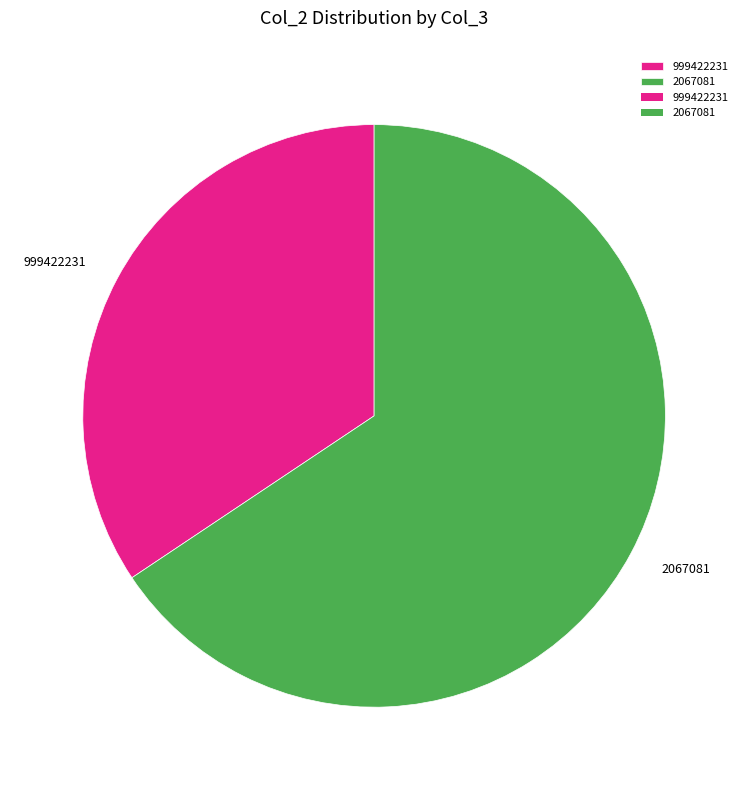

Which category has the biggest portion of the pie?

2067081